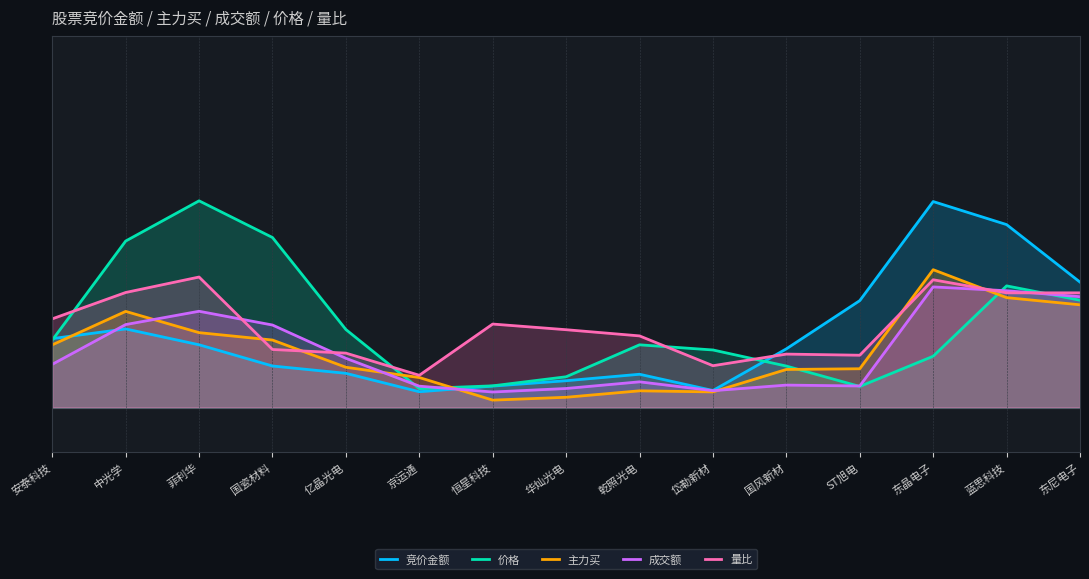

At how many categories does at least one series exceed 0?

15